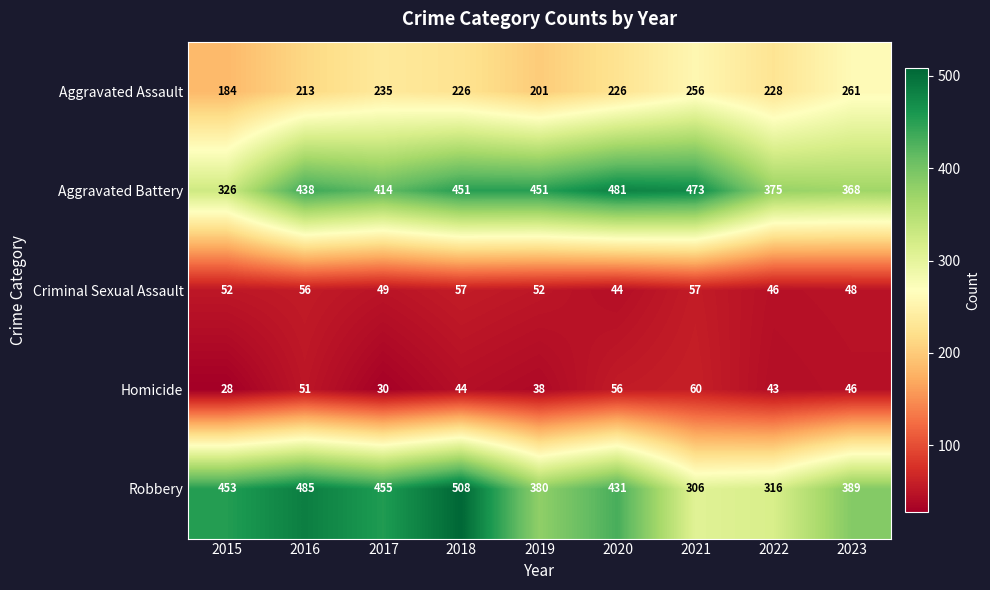

Read the Robbery value at 2023, to the nearest 5.

390